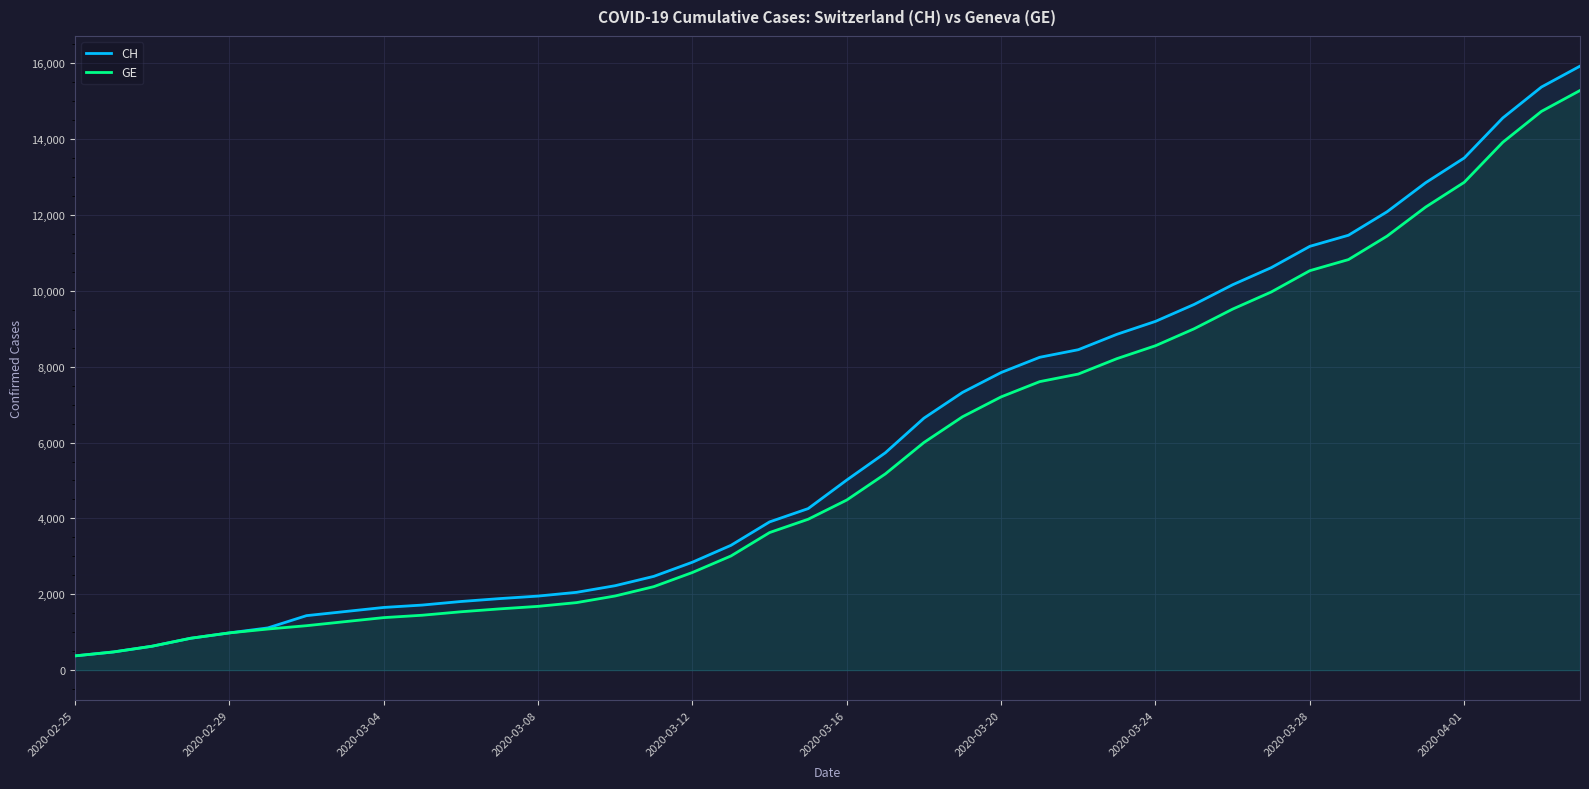

Rank the series by their maximum value, from highest to lowest.

CH, GE